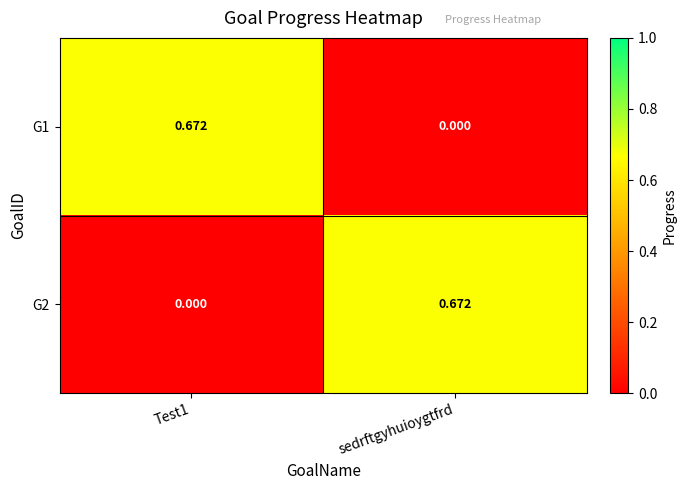

Which category has the lowest value in the G1 series?

sedrftgyhuioygtfrd